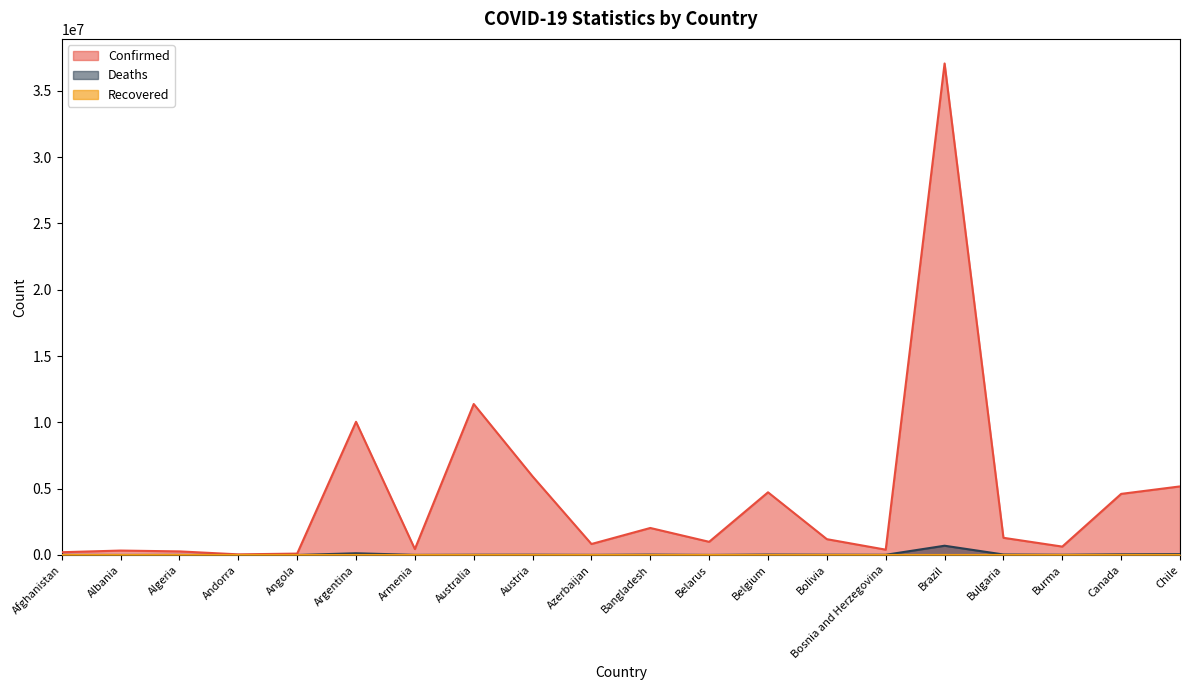

At which label does Deaths first exceed 19490?

Argentina